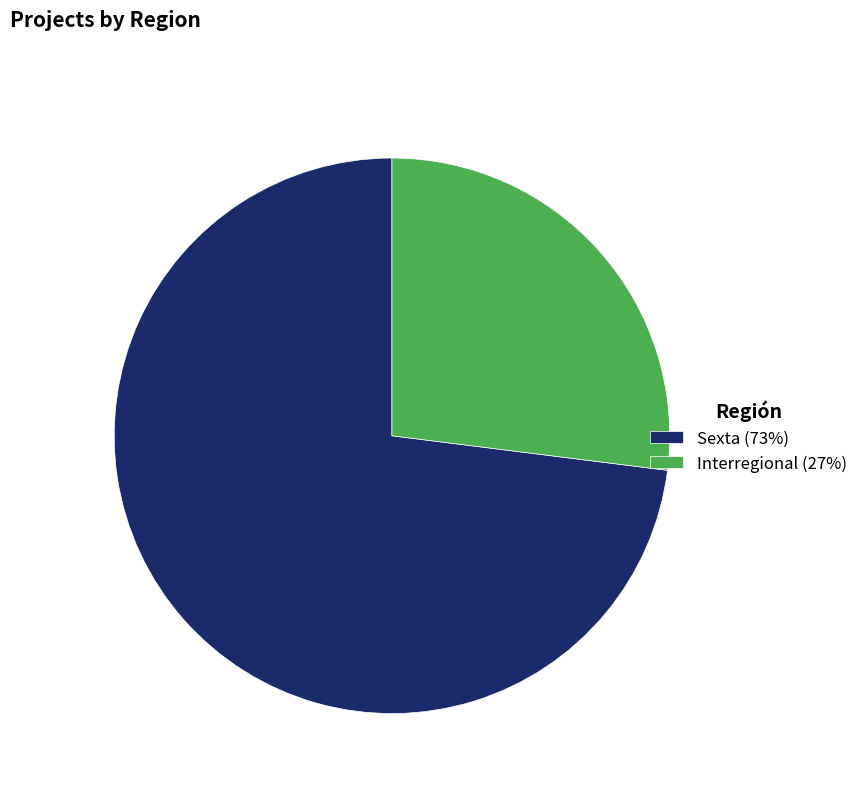

True or false: Interregional accounts for 27% of the total.

True